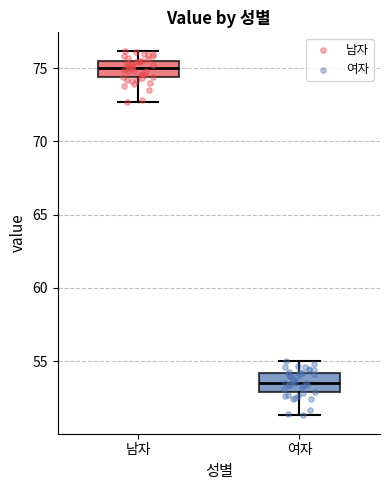

Reading left to right, read every box against the y-axis: the position of its median line, the range the box covers, and the ends of its whiskers. The values are not printed on the chart, so give them approximately, as read against the axis.

남자: median 75.0, box 74.5 to 75.5, whiskers 72.5 to 76.0
여자: median 53.5, box 53.0 to 54.0, whiskers 51.5 to 55.0